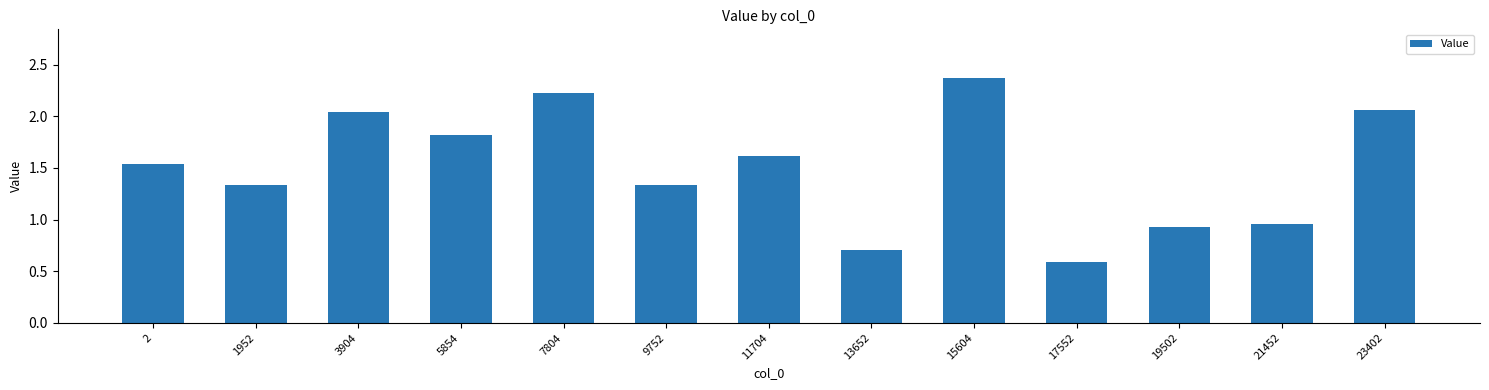

Count the number of categories in the chart.

13